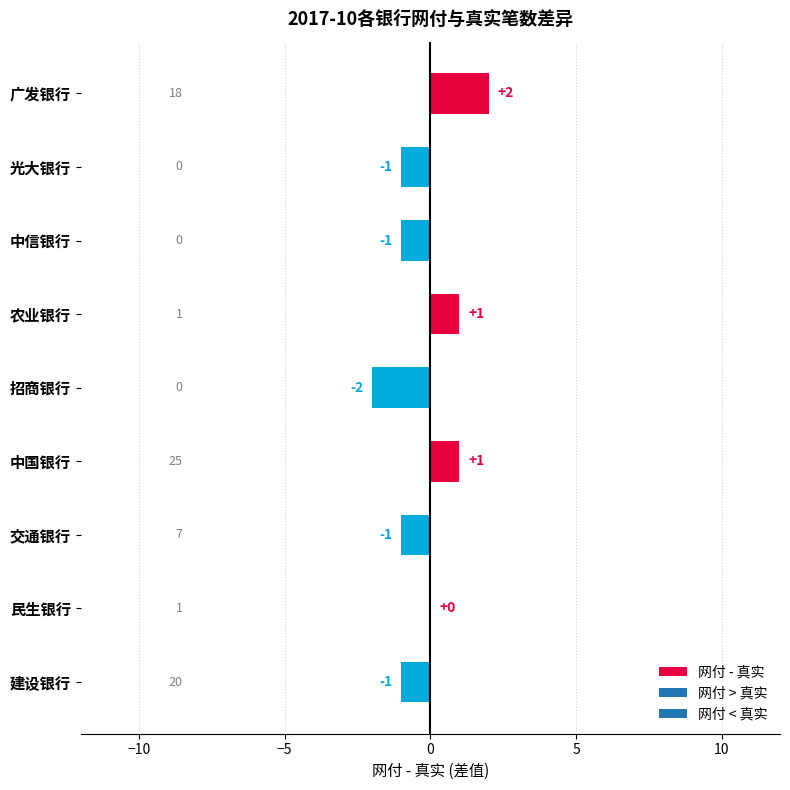

Which category has the highest value across all series?

广发银行